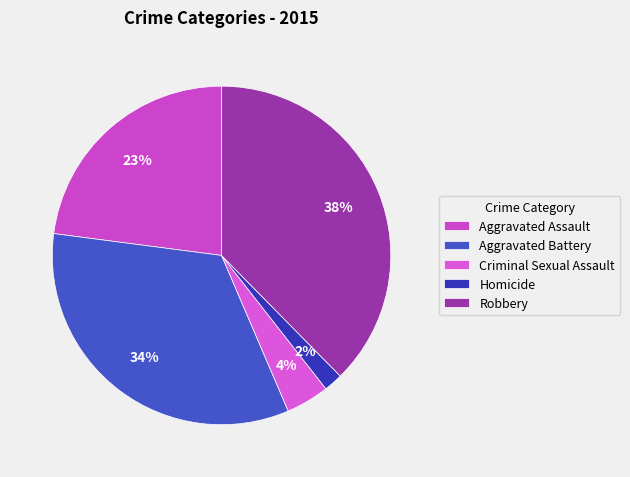

Count the number of slices in the pie.

5